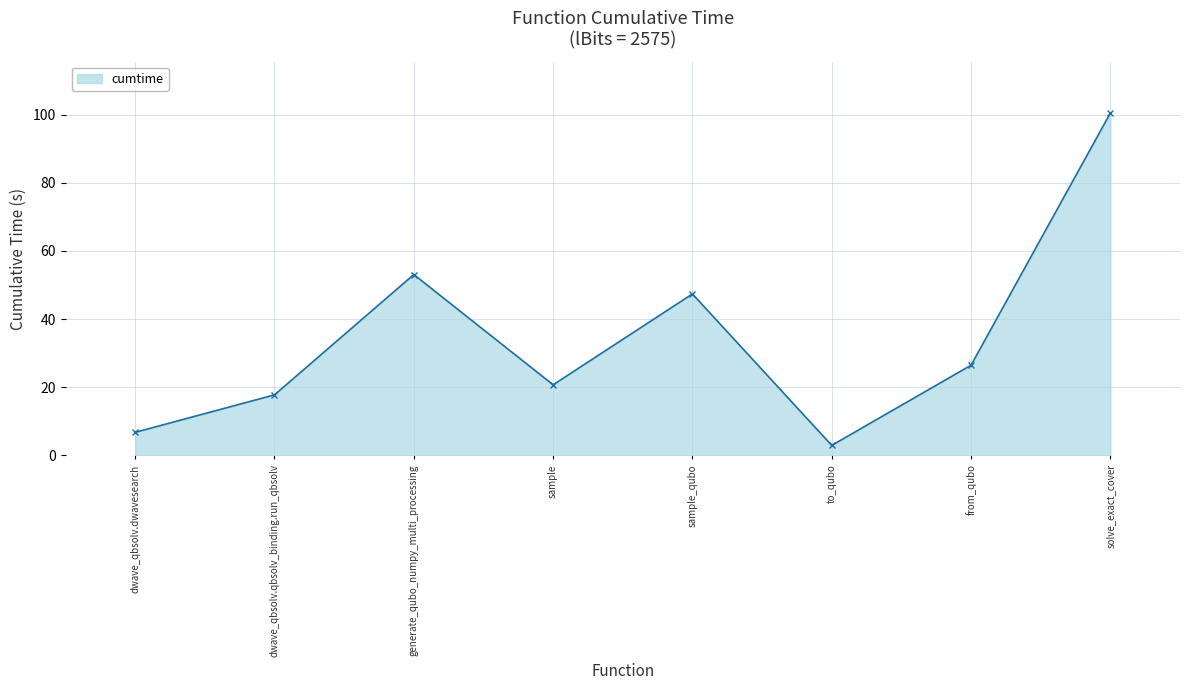

True or false: the data has more than 1 interior local peaks.

True